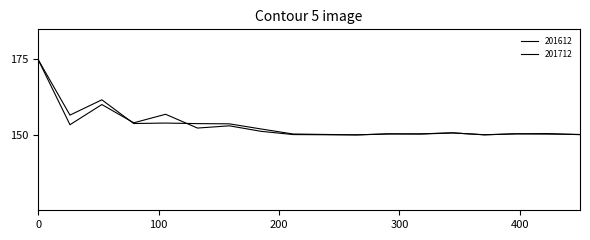

How many series are shown in this chart?

2